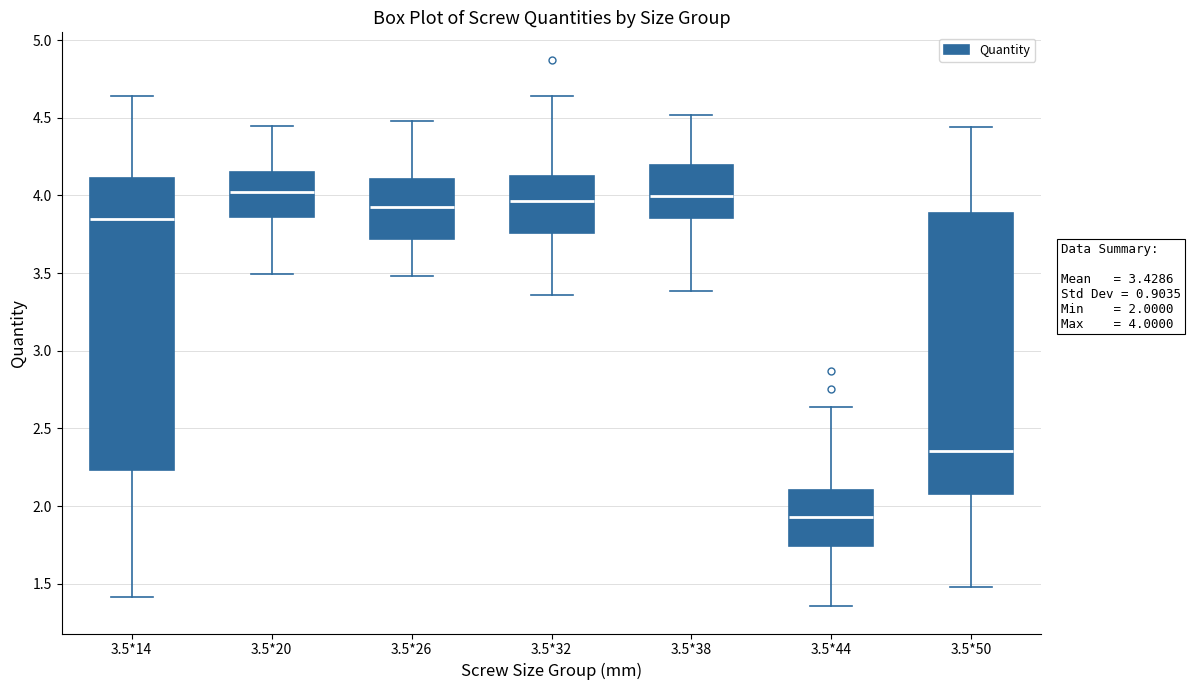

Which box's median line is the lowest?

3.5*44